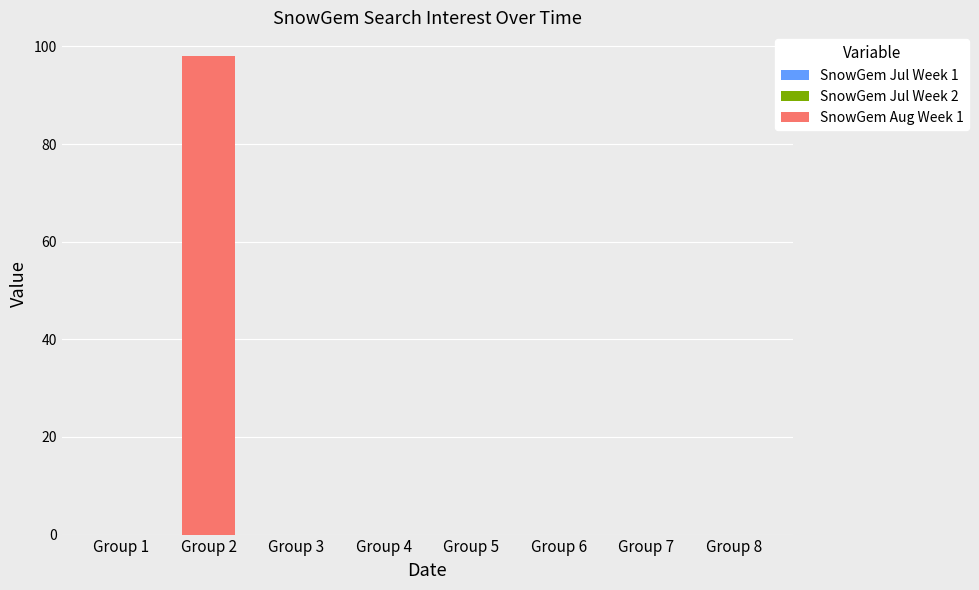

What is the change in value from Group 2 to Group 4?

-98